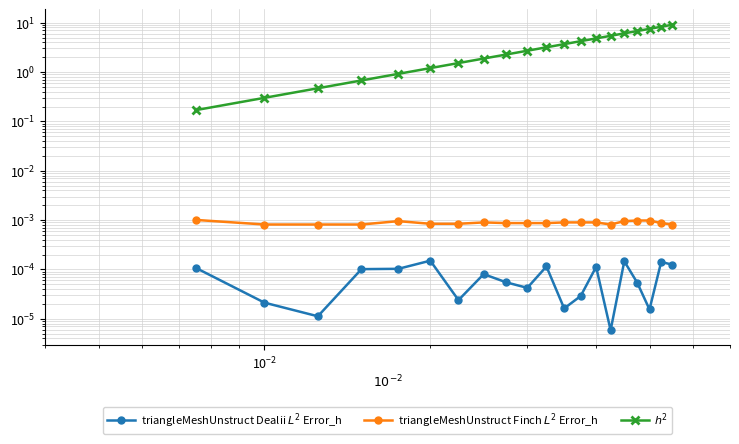

What is the sum of all $h^2$ values?

71.1